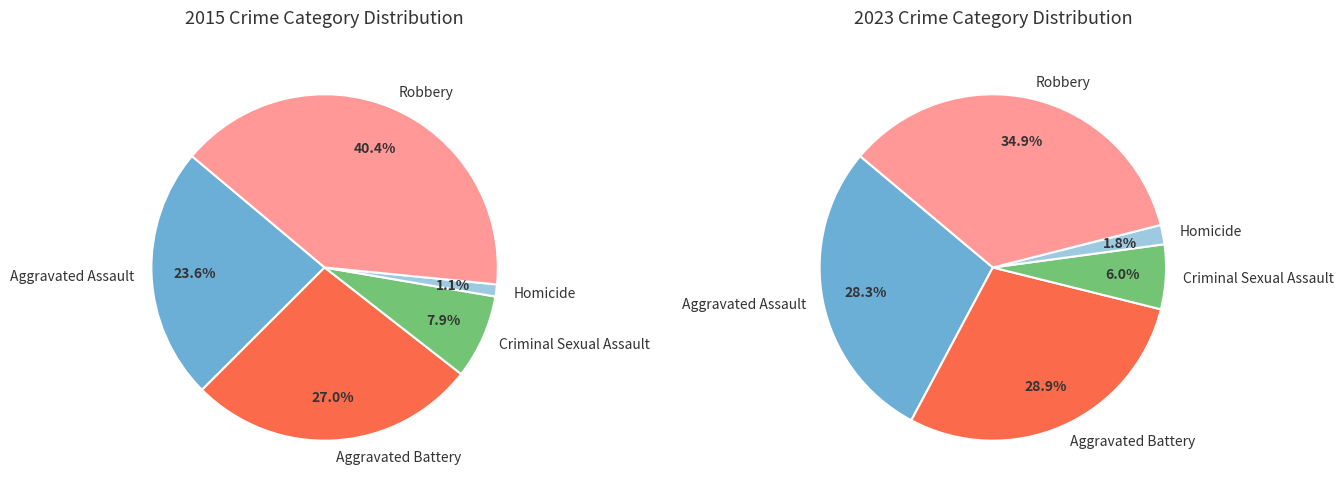

What percentage is the Homicide slice, to the nearest percent?

1%